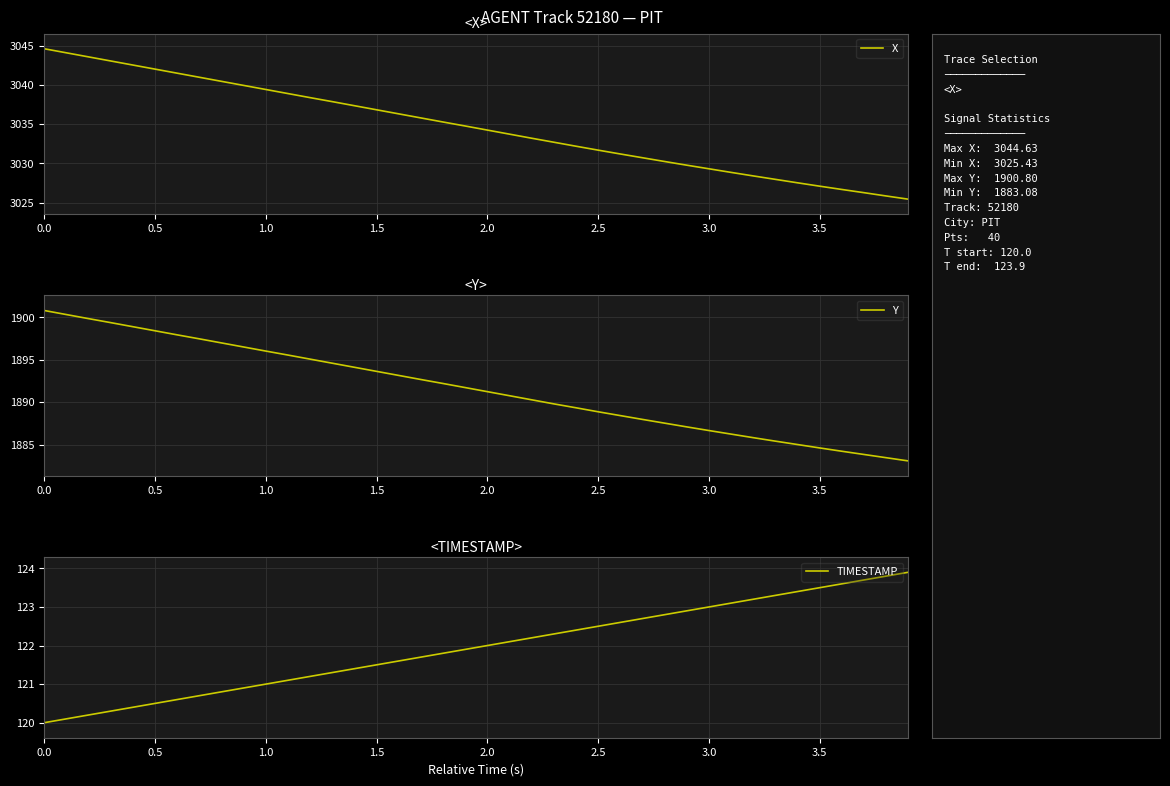

List the series in order of their peak value, highest first.

X, Y, TIMESTAMP